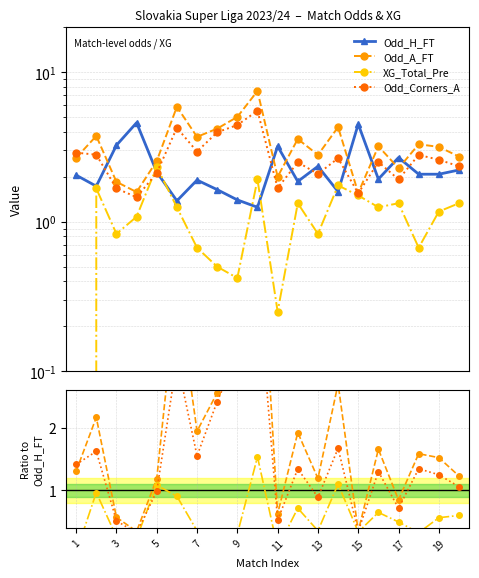

Is it true that XG_Total_Pre equals 0.2 at 15?

False